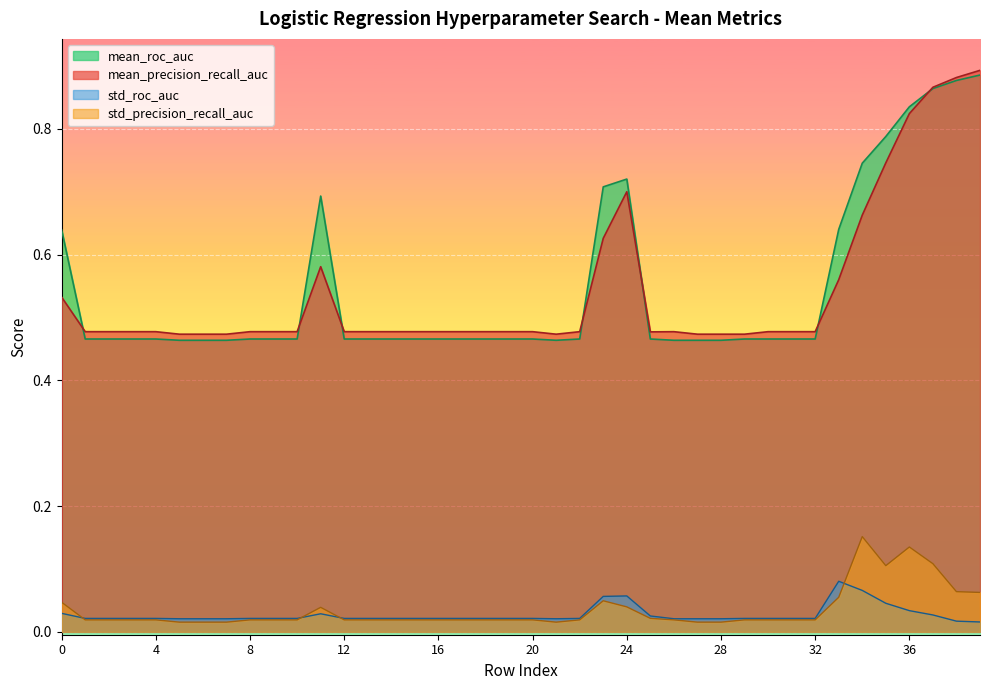

What are all the series names shown in the legend?

mean_roc_auc, mean_precision_recall_auc, std_roc_auc, std_precision_recall_auc